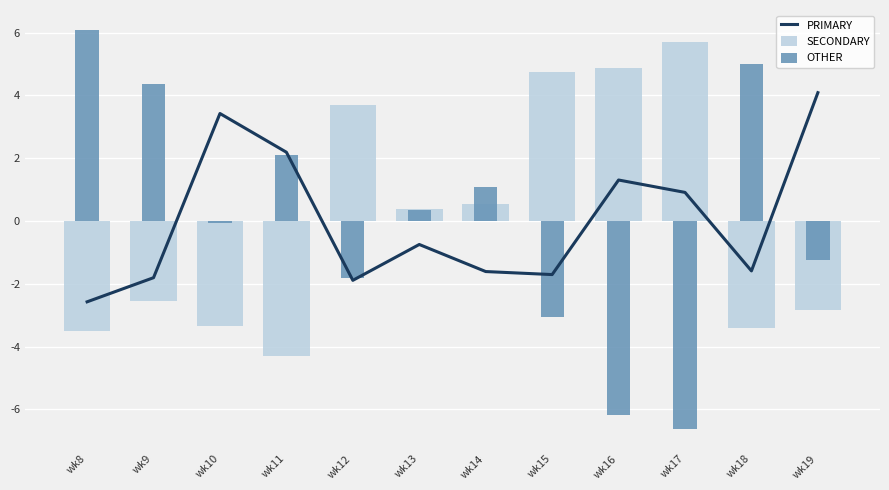

What is the spread (max minus min) of values at wk9?

6.9